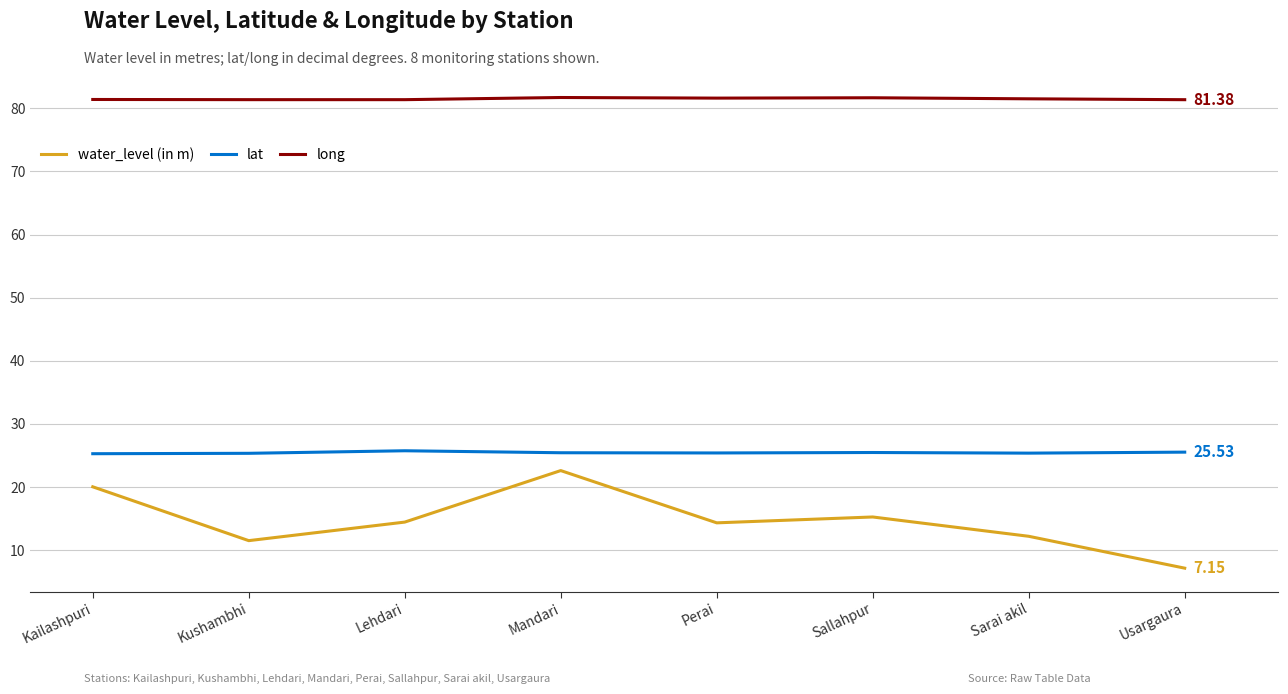

True or false: lat and water_level (in m) cross at least once.

False